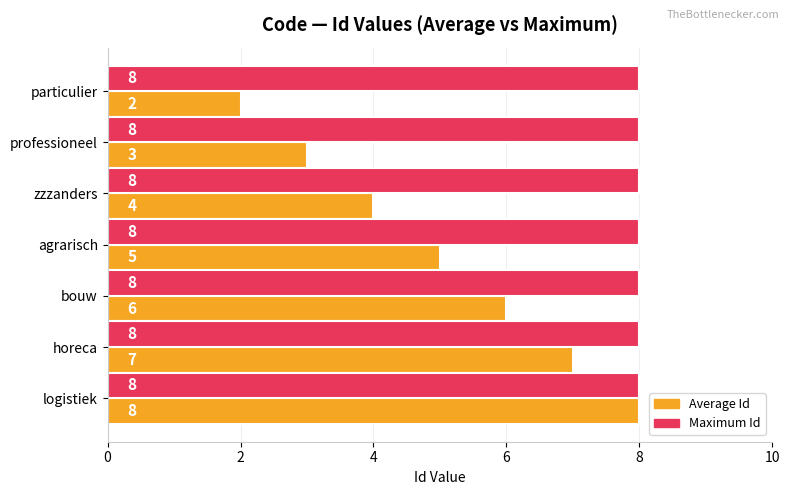

At which category does the chart reach its minimum across all series?

particulier